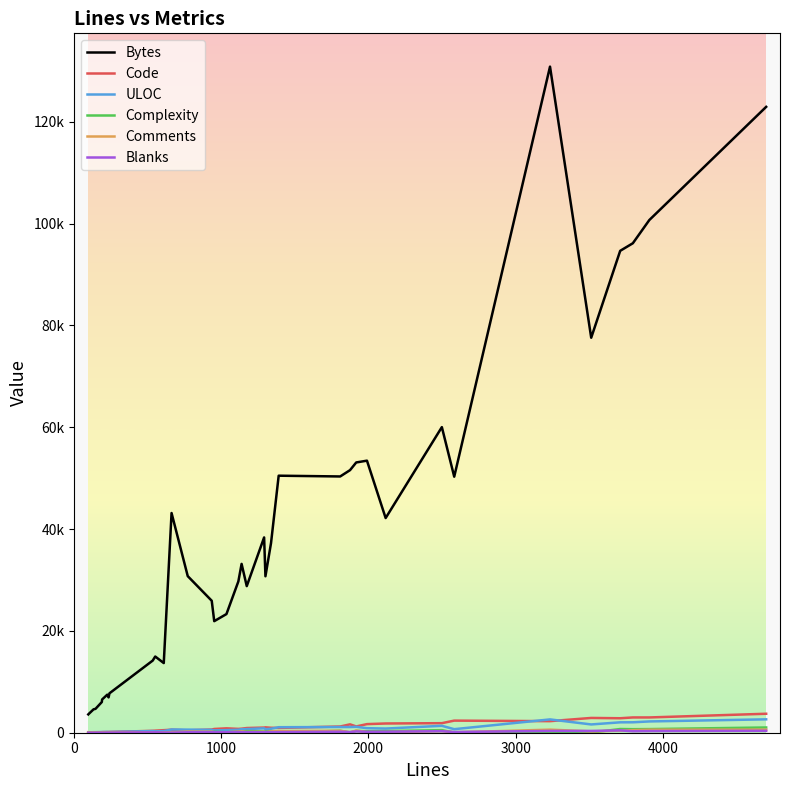

True or false: Complexity has more than 0 points higher than both neighbors.

True